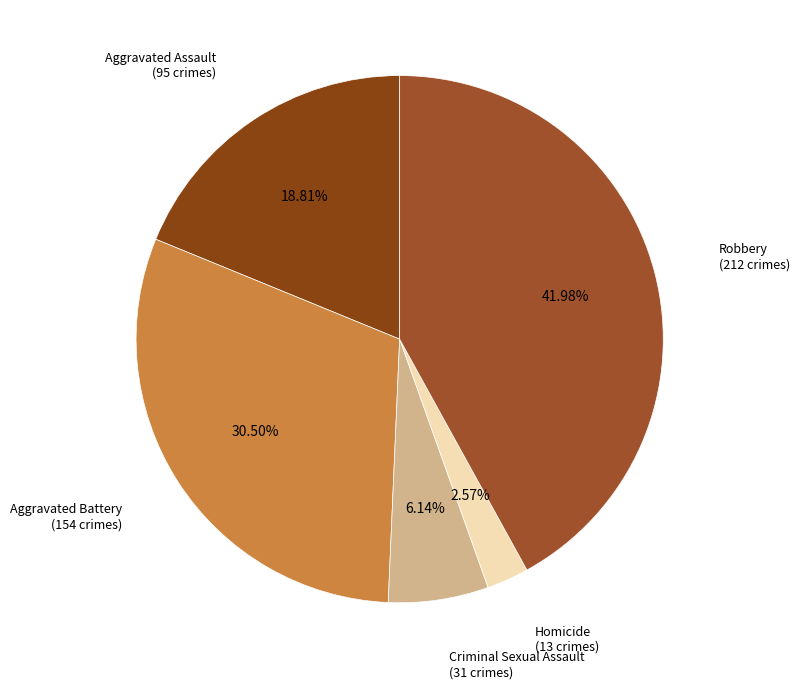

How many slices are in this pie chart?

5